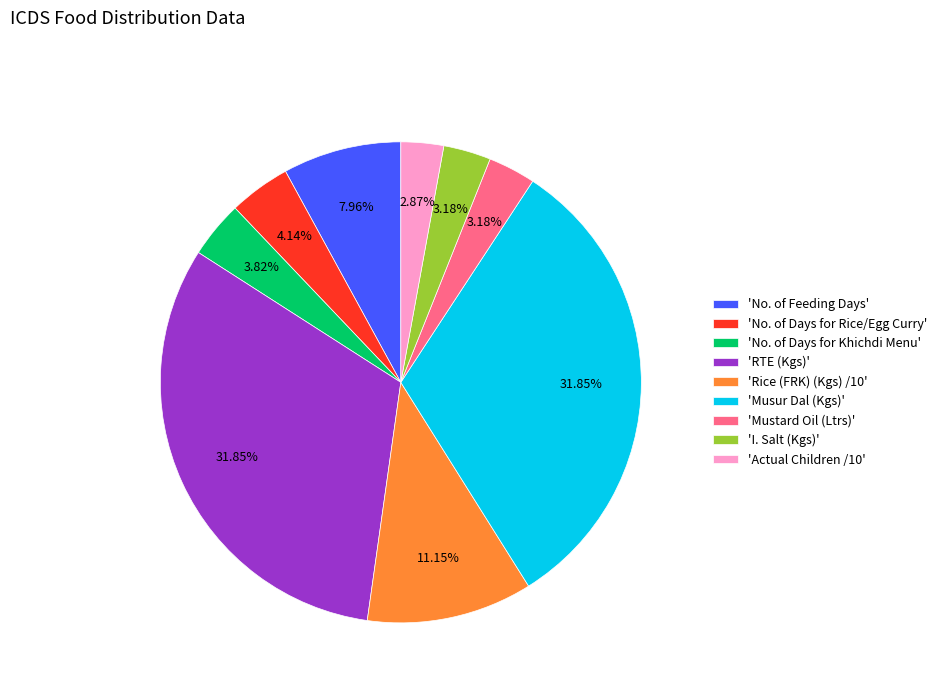

Is the sum of 'Rice (FRK) (Kgs) /10' and 'No. of Days for Rice/Egg Curry' greater than half?

No